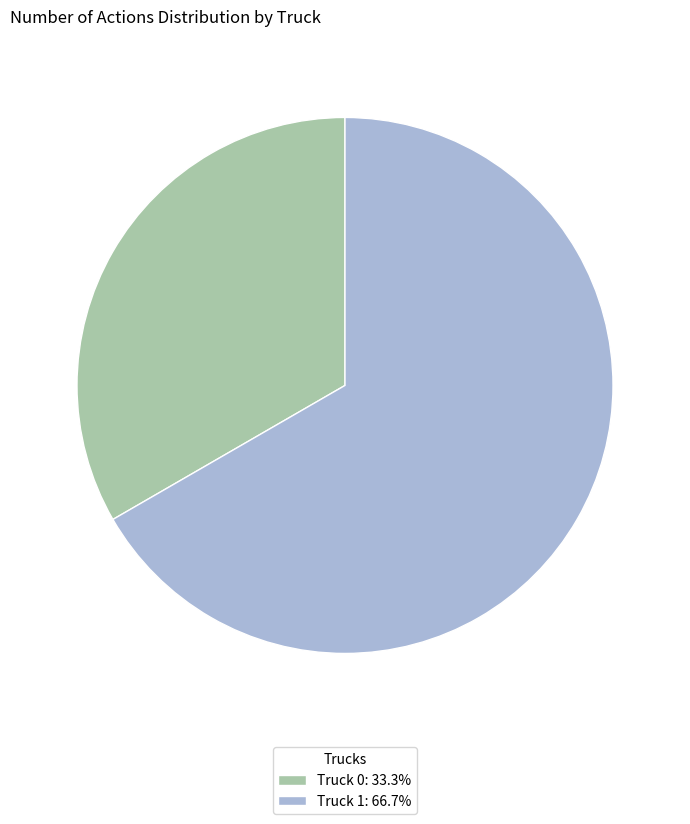

Combined, do Truck 0 and Truck 1 account for over 50%?

Yes